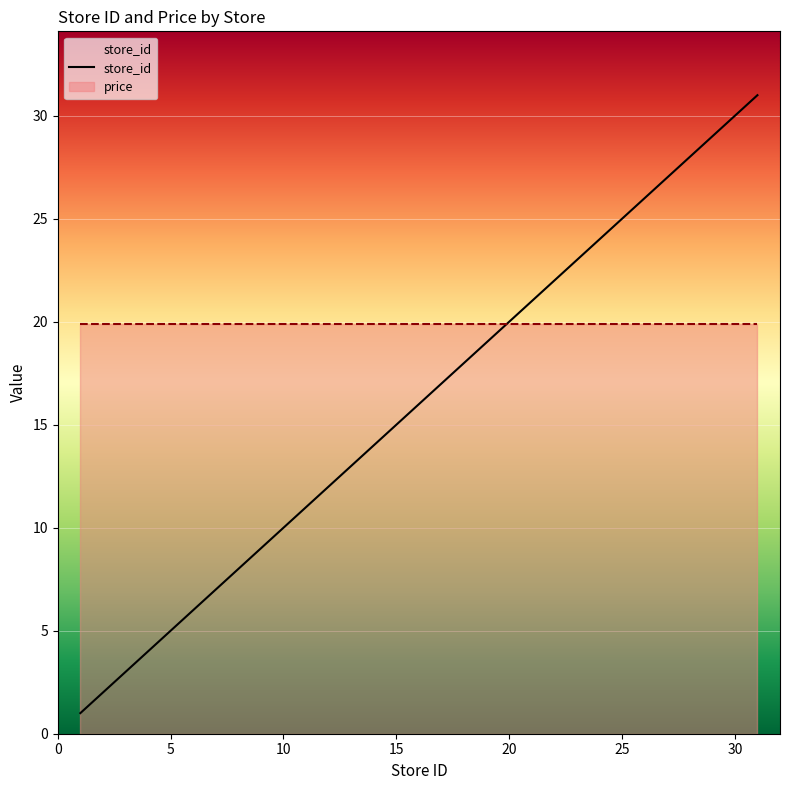

Between 13 and 30, which is larger?

30